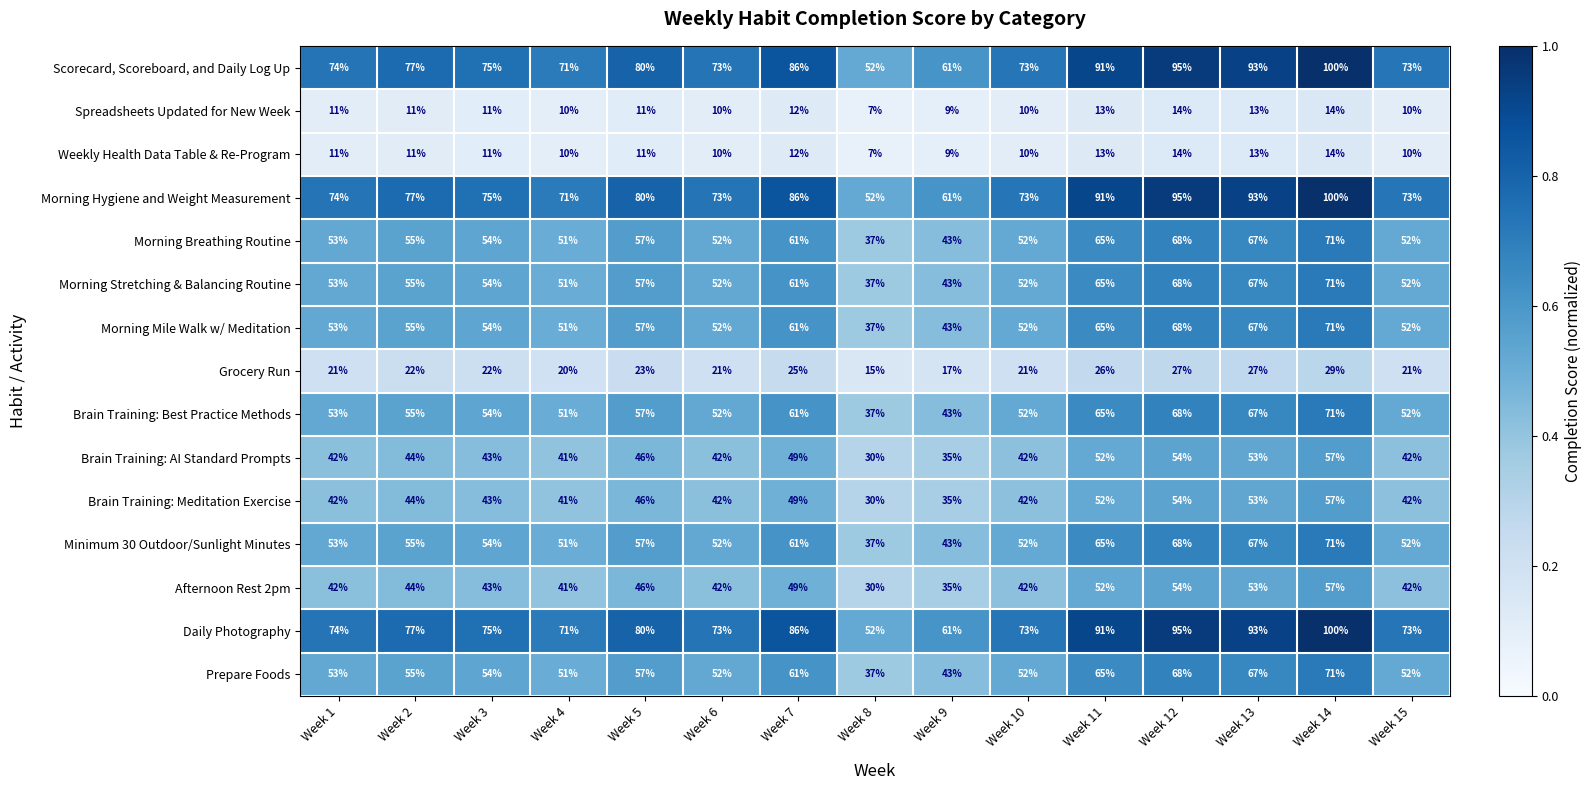

Is the value of Afternoon Rest 2pm at Week 9 greater than the value of Morning Stretching & Balancing Routine at Week 8?

No